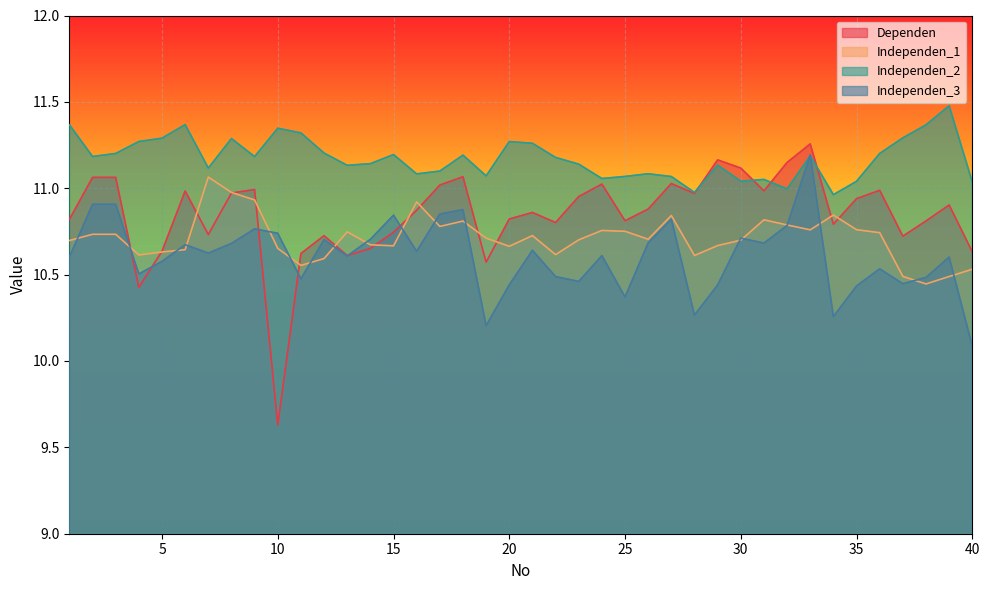

The Independen_1 series shows 10.7 at 14. True or false?

True